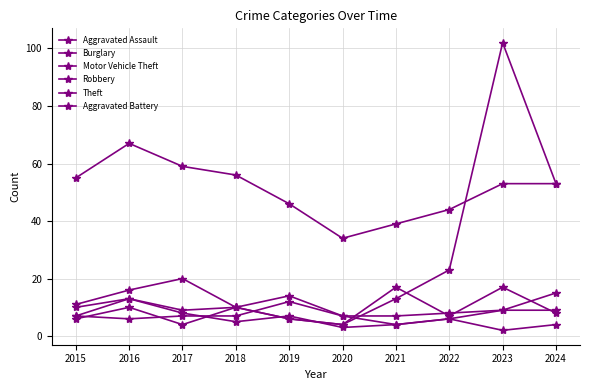

How many interior local valleys does the Theft series have?

1